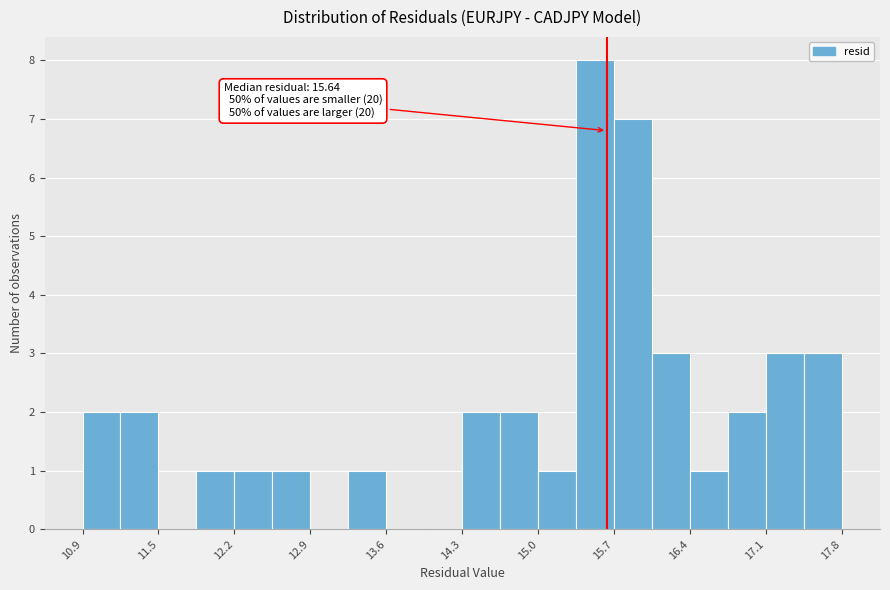

Around what value on the x-axis is the tallest bar? Give the approximate position of its centre, as read against the axis.

15.5